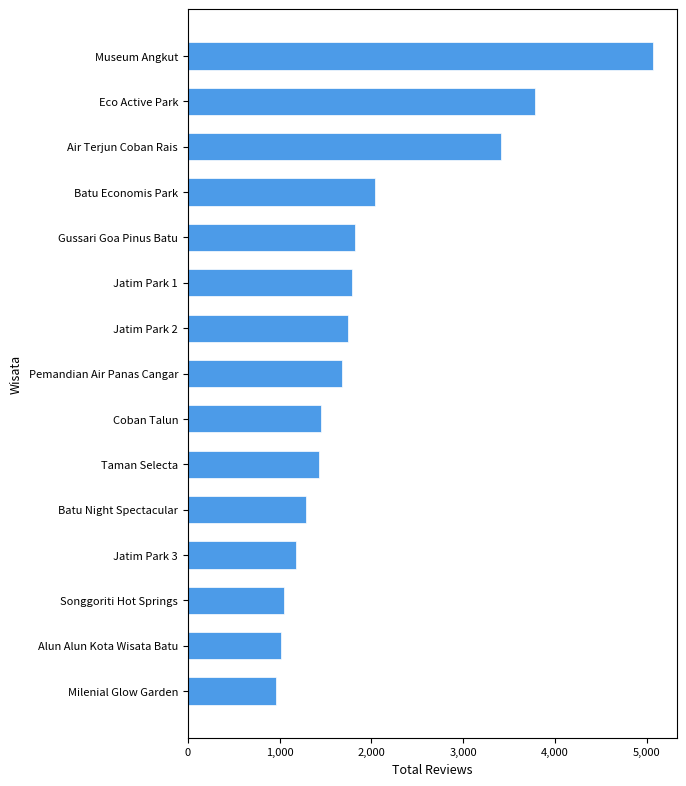

What is the average value?

1981